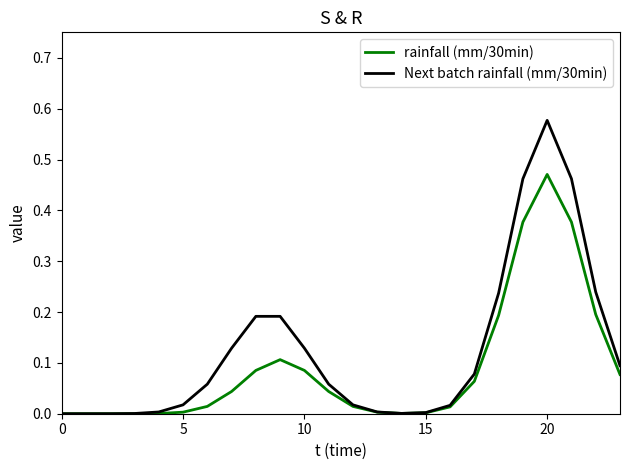

Which series has the largest range (max minus min)?

Next batch rainfall (mm/30min)